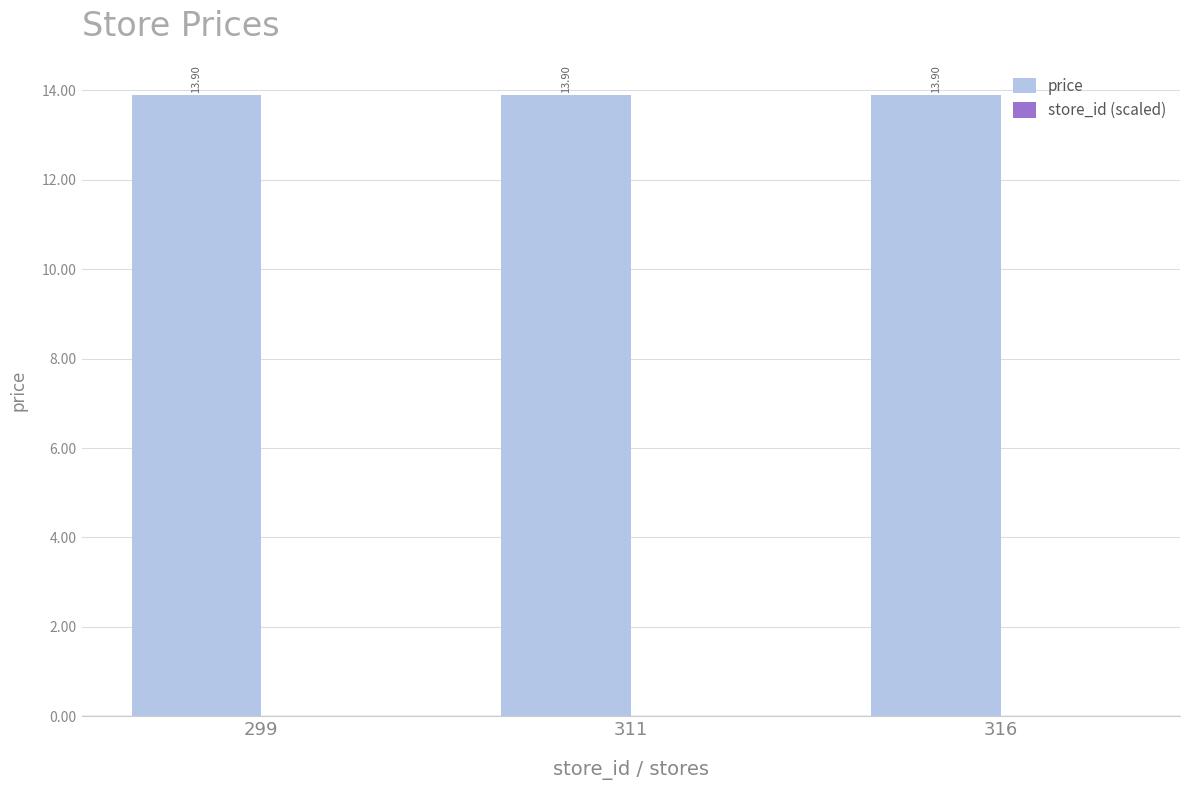

At which label does price reach its minimum?

299